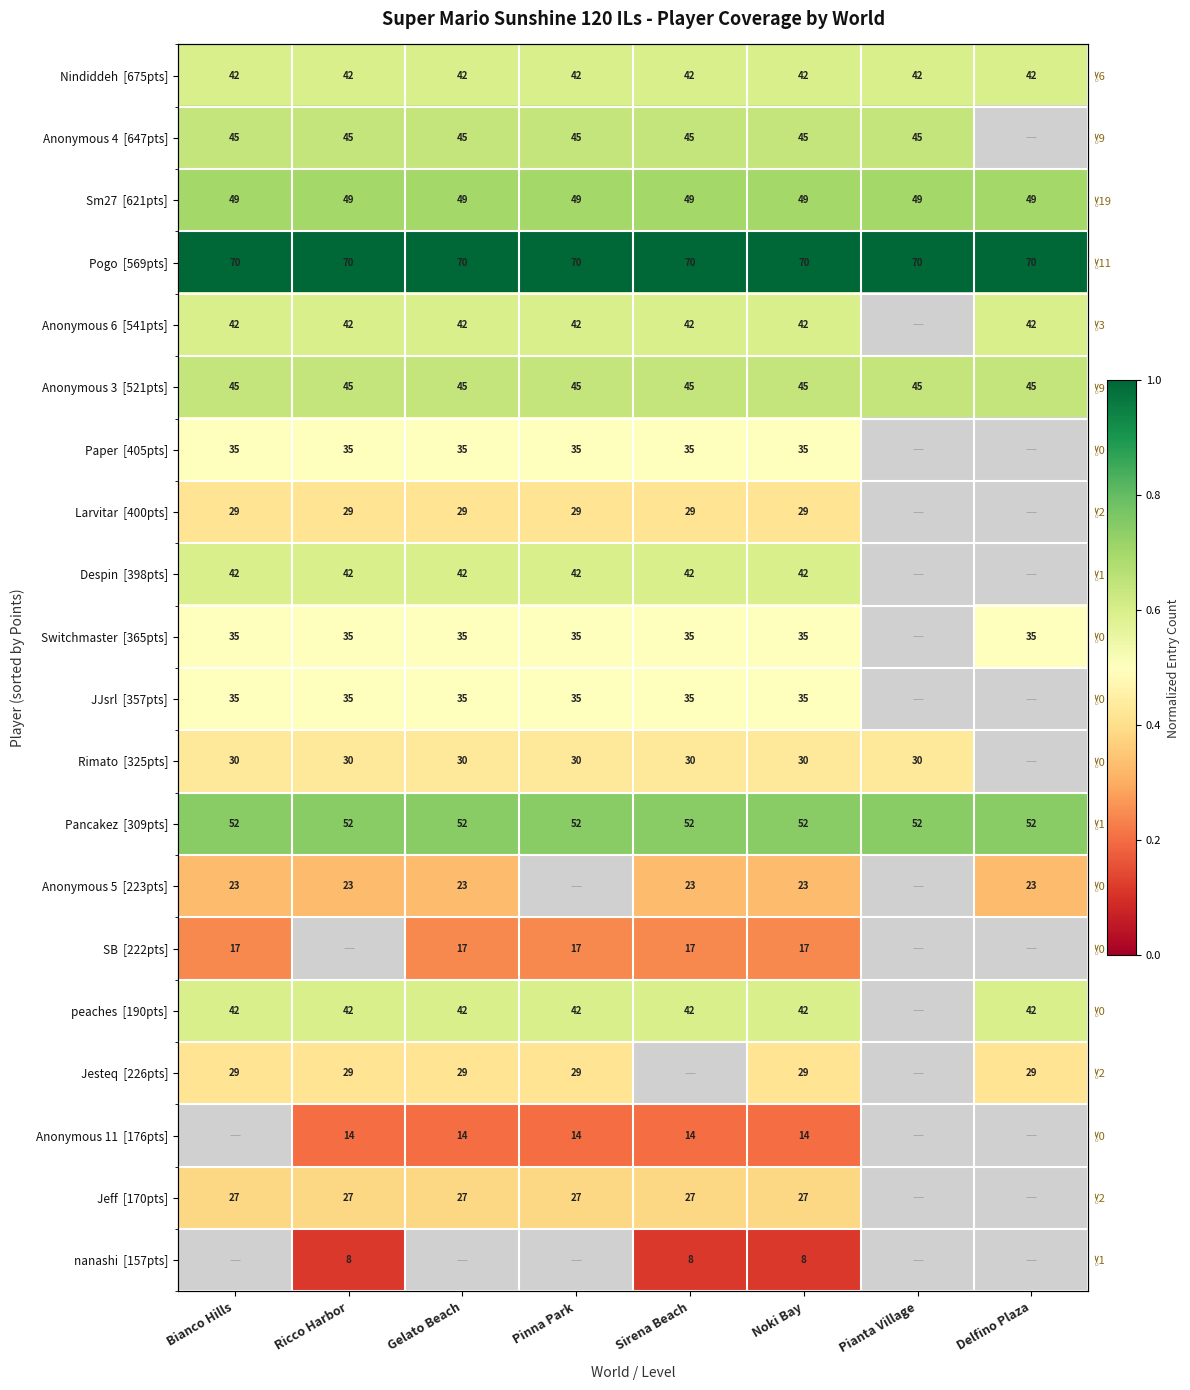

What value does the Nindiddeh [675pts] series have at Ricco Harbor?

0.6